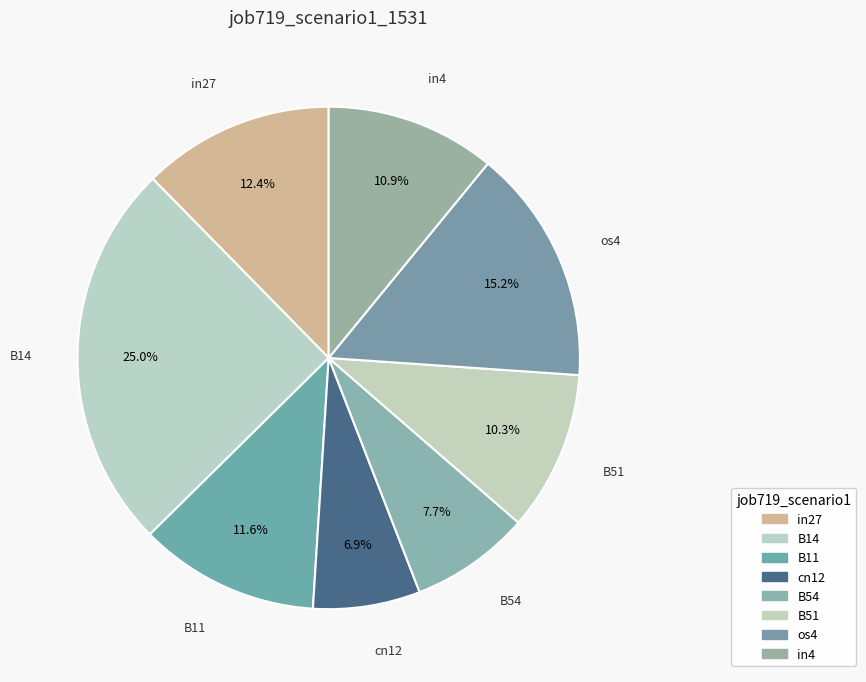

Do os4 and B54 together represent more than half of the pie?

No